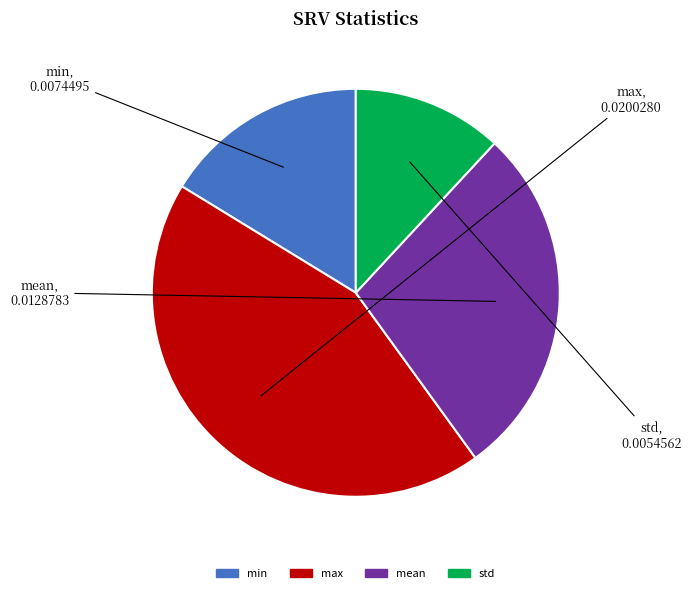

Do min and mean together represent more than half of the pie?

No